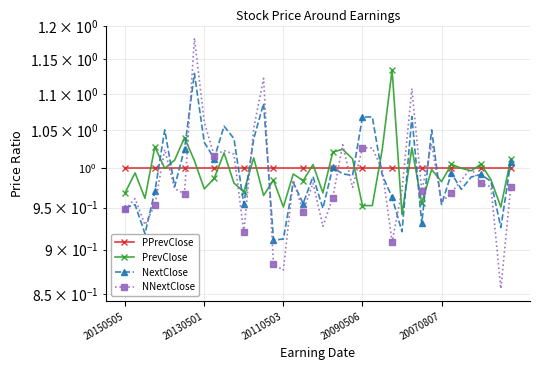

What is the lowest value of the PPrevClose series?

1.0